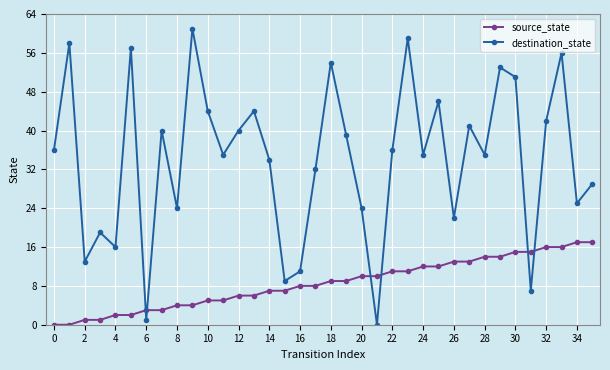

At how many categories does at least one series exceed 31?

23